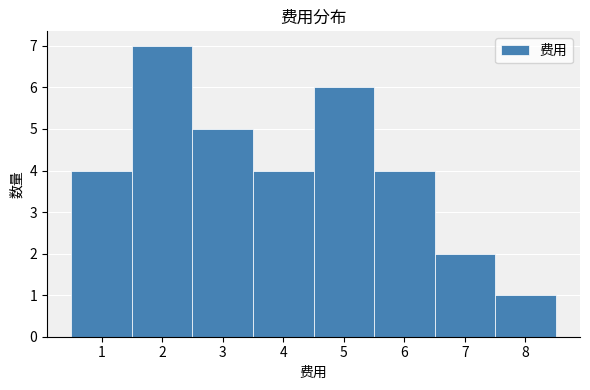

Which range on the x-axis has the tallest bar?

1.5 to 2.5